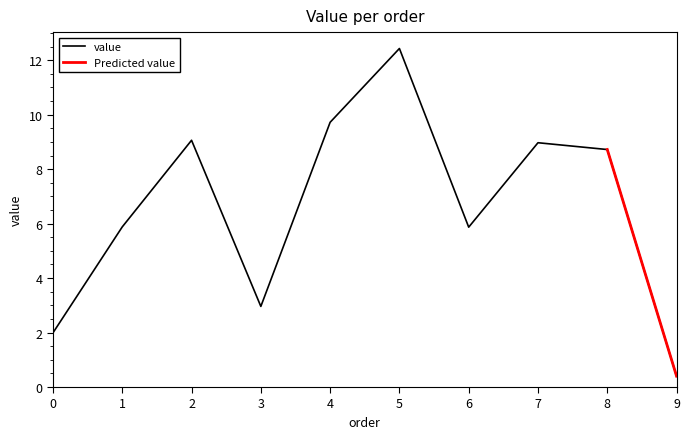

What is the lowest value of the value series?

0.4